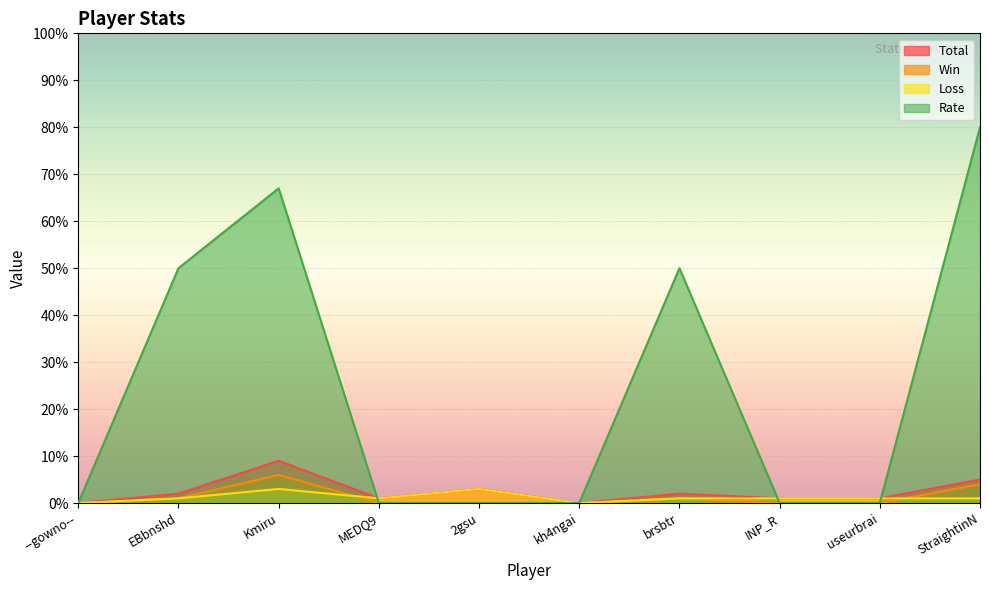

Which series ends up on top after the final intersection of Total and Rate?

Rate